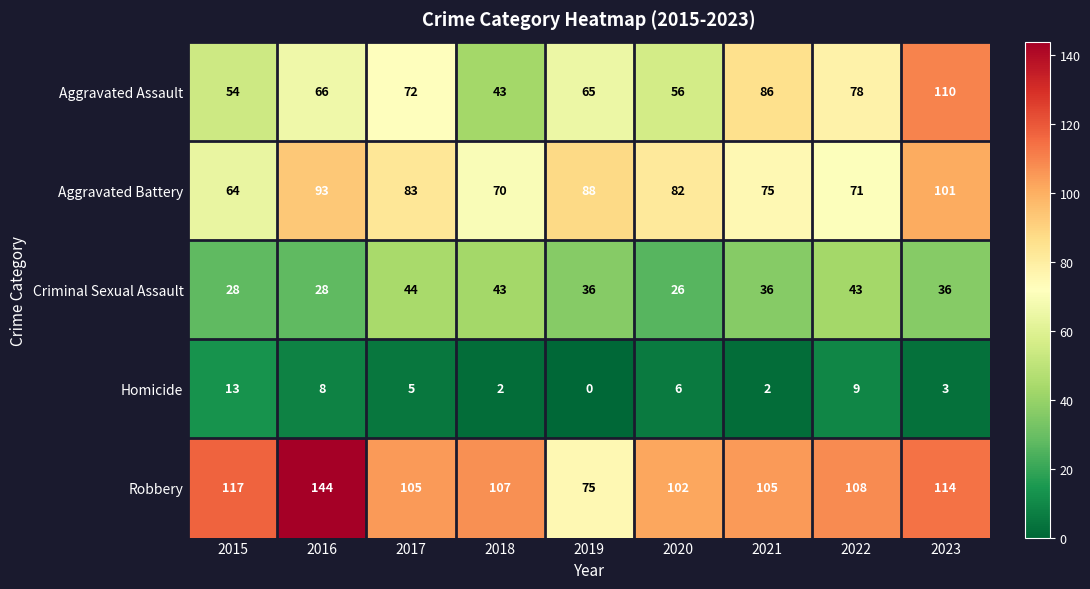

What is the spread (max minus min) of values at 2016?

136